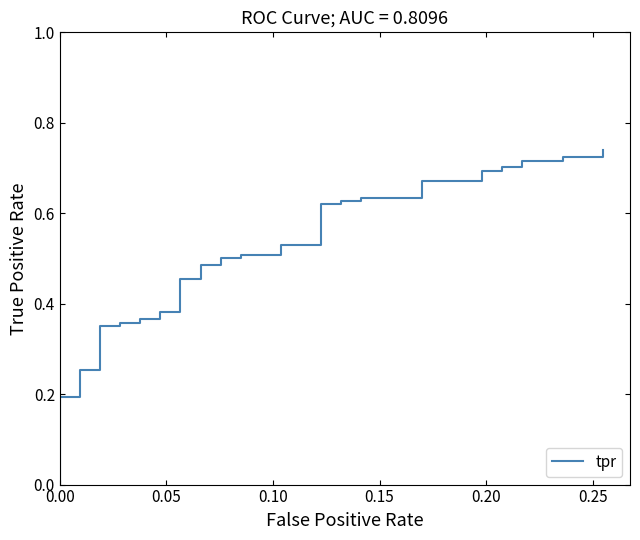

The value at 35 is 0.5. True or false?

False